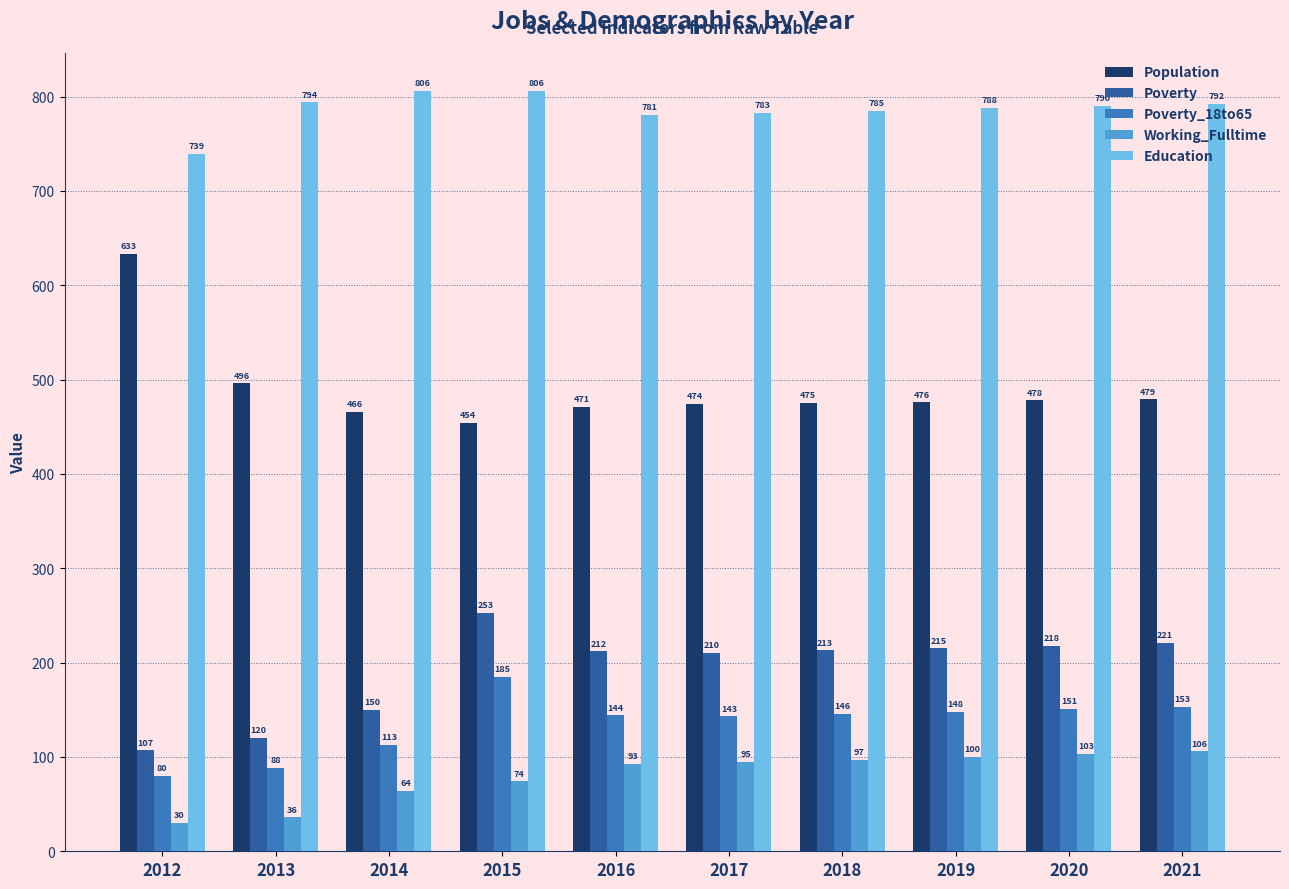

Which series has the largest range (max minus min)?

Population